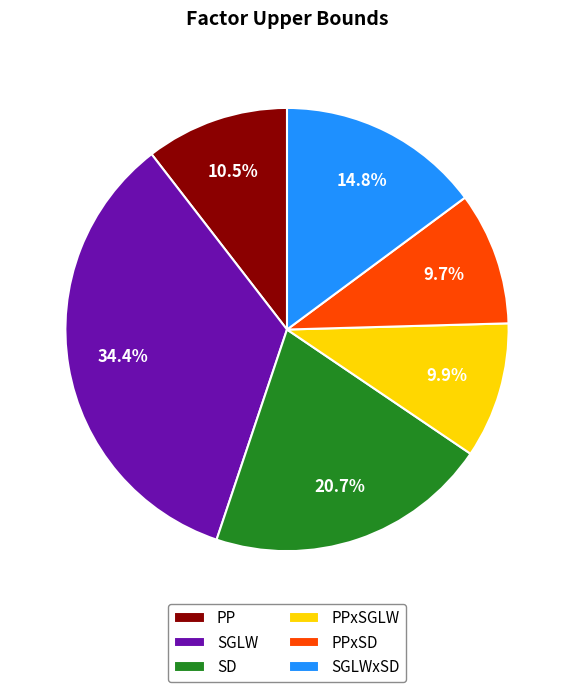

Count the number of slices in the pie.

6